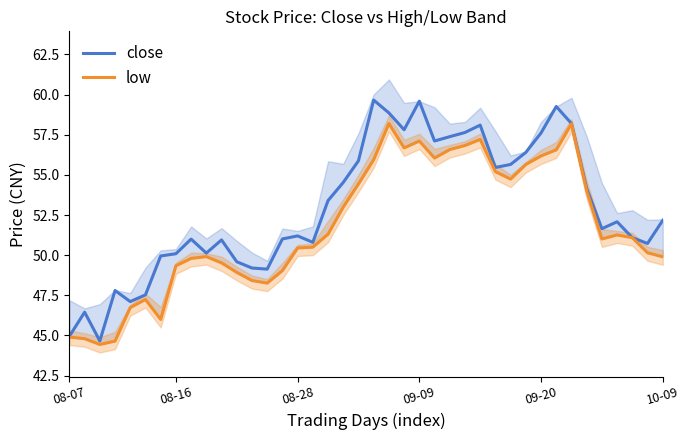

Which series has the largest range (max minus min)?

close